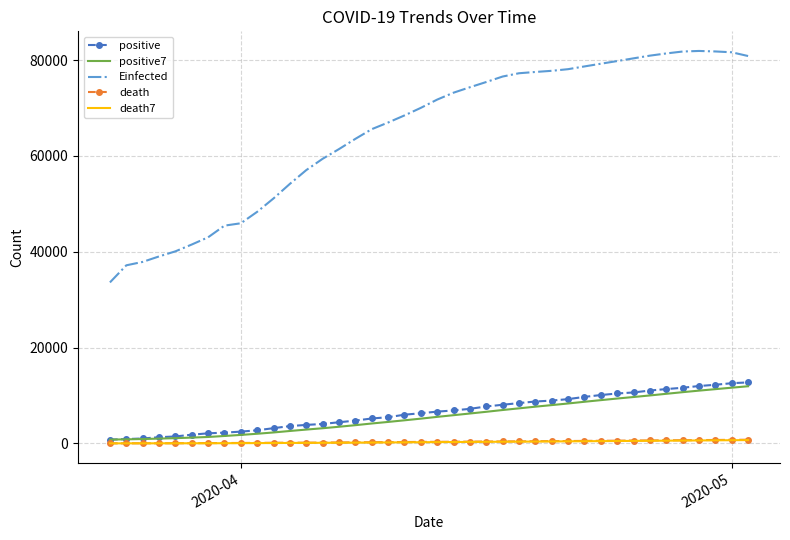

Which series has the largest range (max minus min)?

Einfected